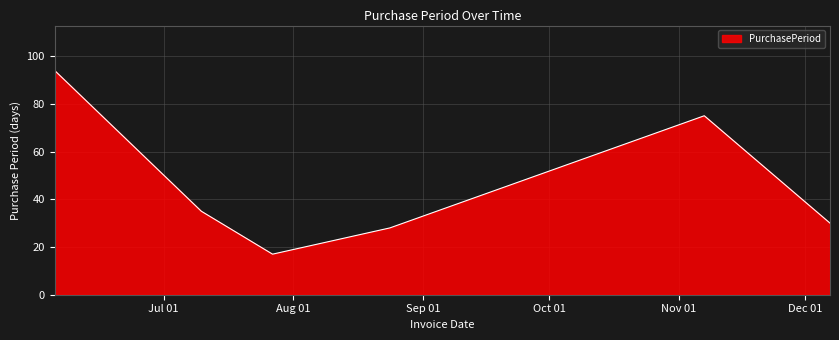

What is the smallest value displayed?

17